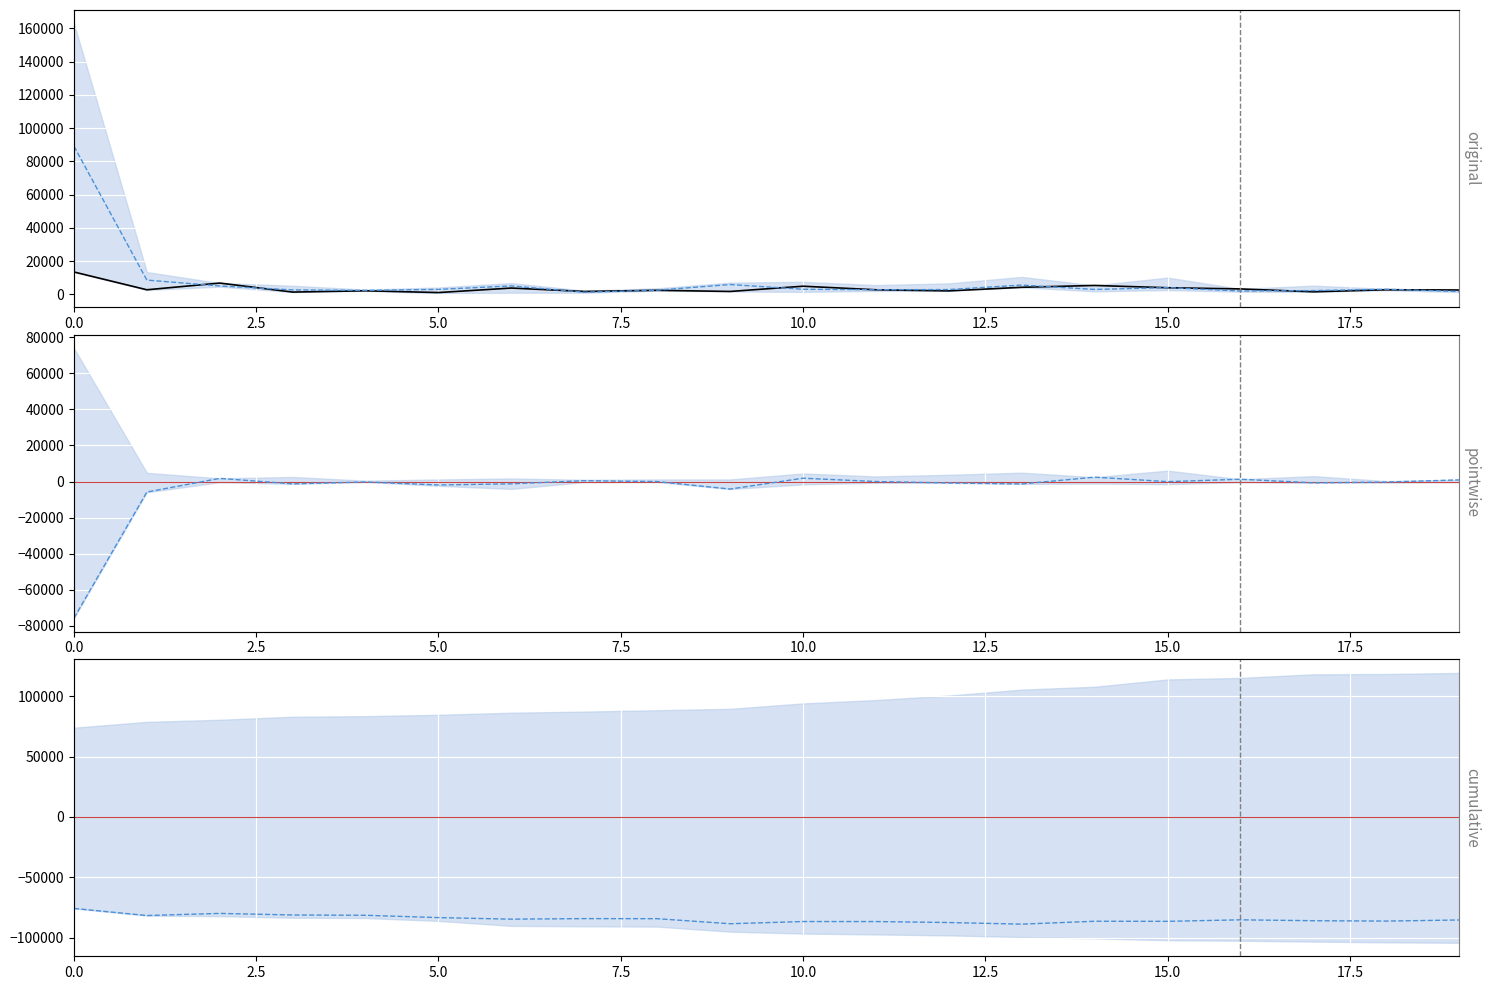

Read the mean value at 18.

3078.3